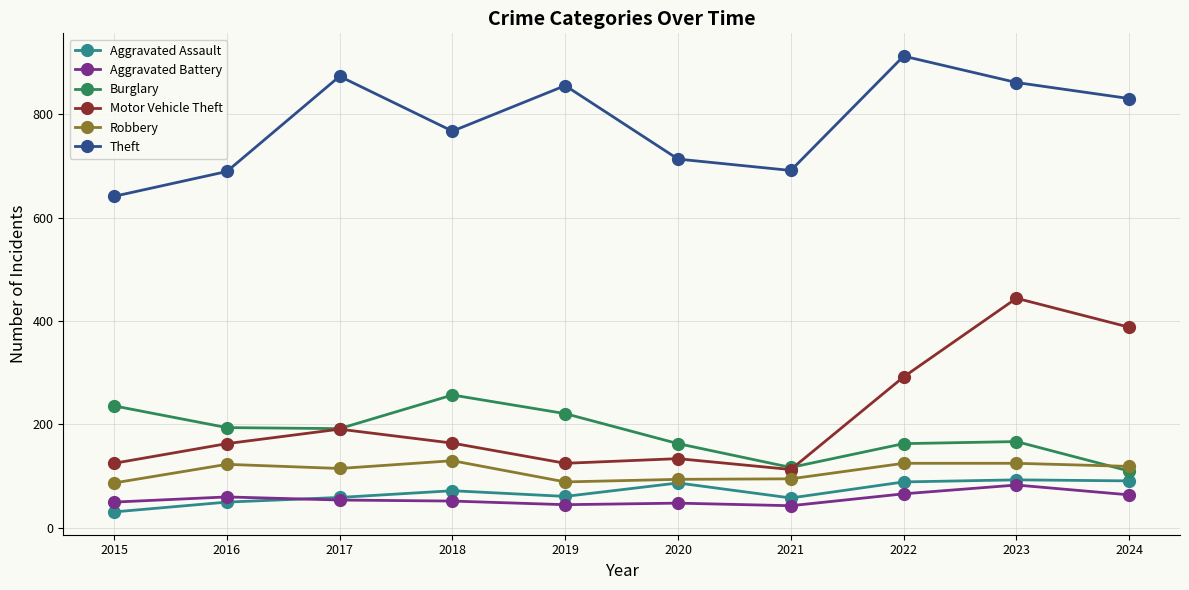

At which label is Motor Vehicle Theft closest to 278?

2022